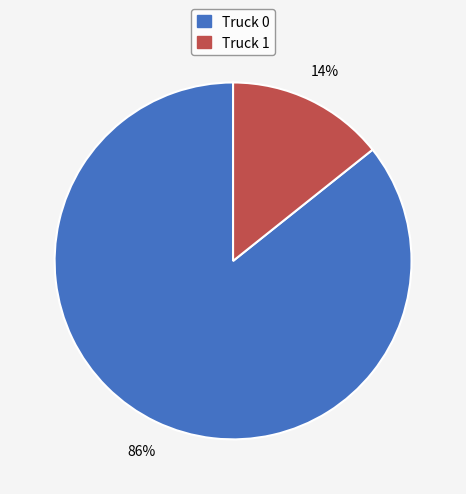

True or false: Truck 1 accounts for 25% of the total.

False